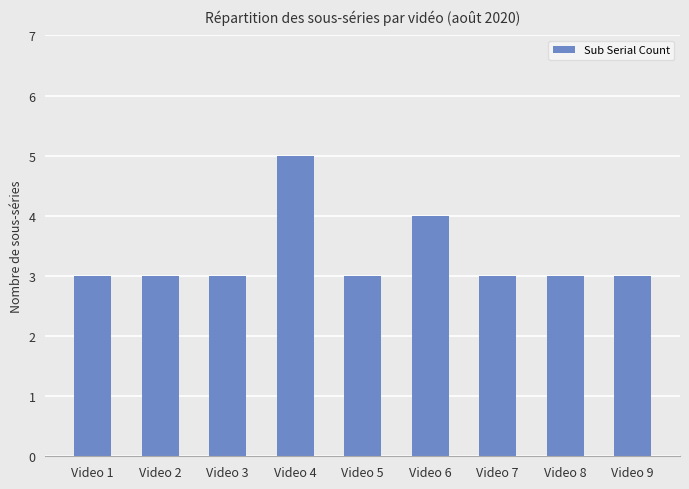

How many values are between 3 and 4?

8